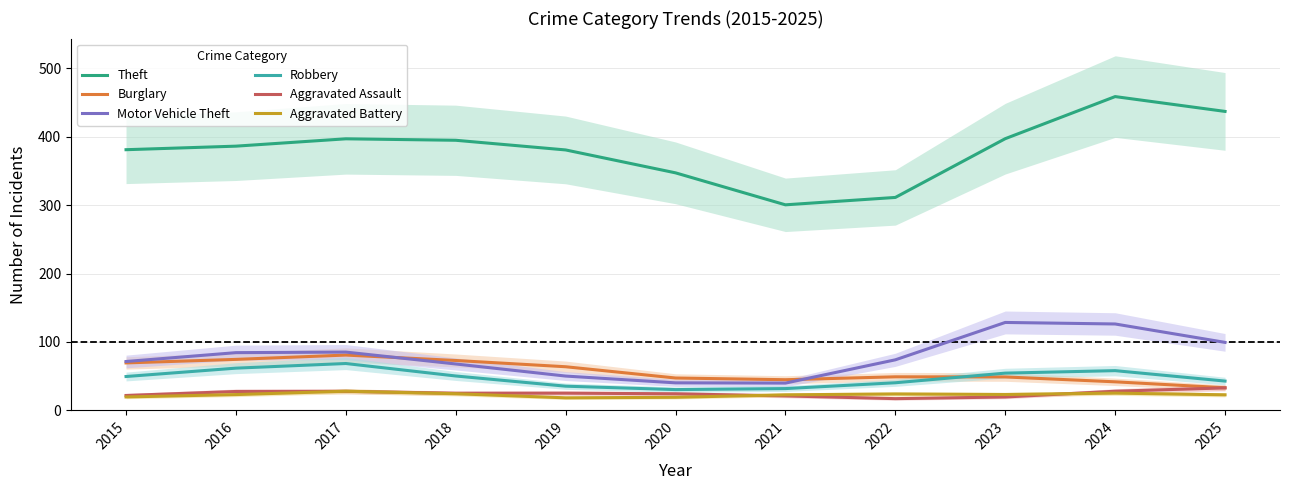

Which series changed the most between 2017 and 2024?

Theft